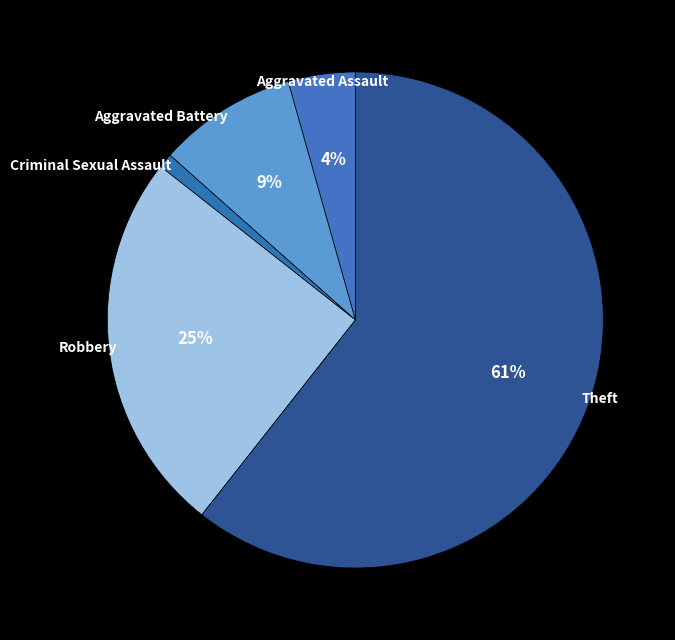

How many segments does this pie chart have?

5